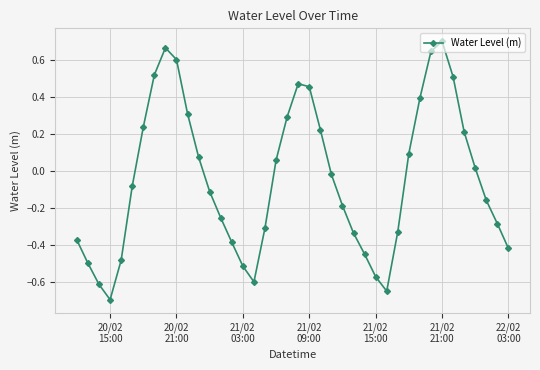

What is the smallest value displayed?

-0.7